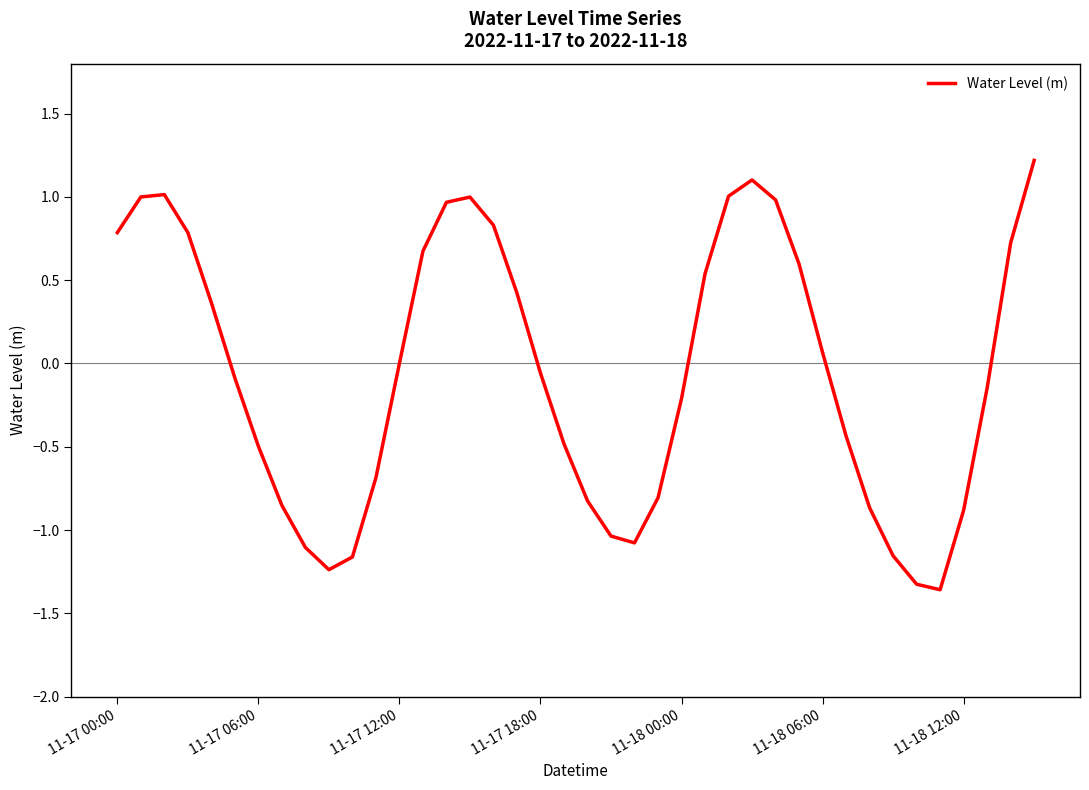

What is the maximum value shown in the chart?

1.2